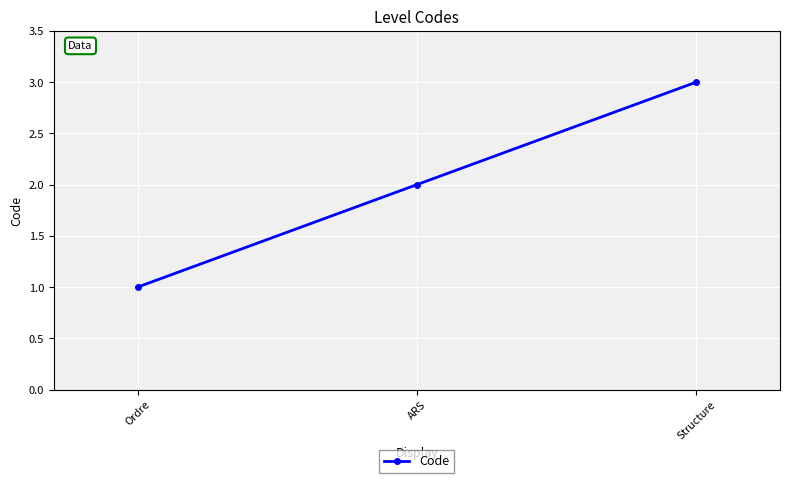

Rank the categories by value from highest to lowest.

Structure, ARS, Ordre